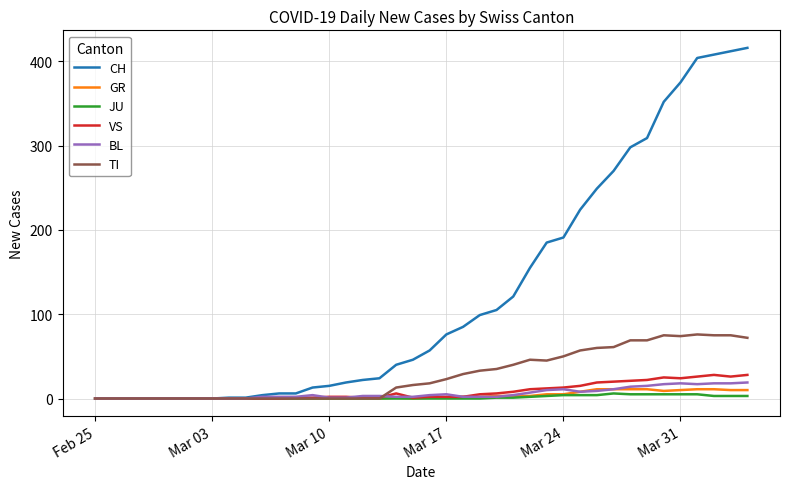

What is the difference between the maximum and minimum values in the BL series?

19